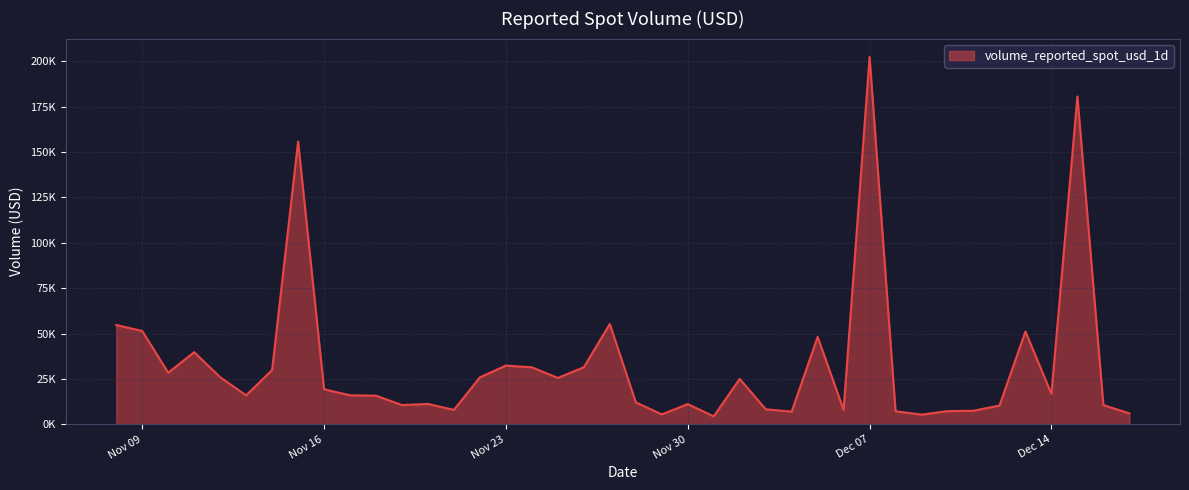

Does the chart display data point markers on the line(s)?

No